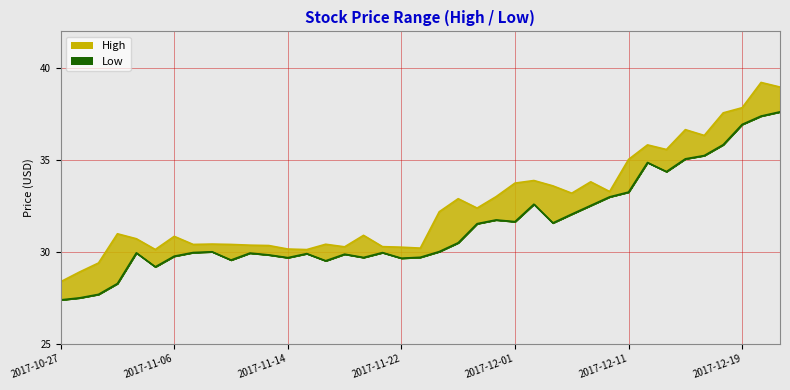

Is it true that Low equals 29.8 at 2017-11-06?

True